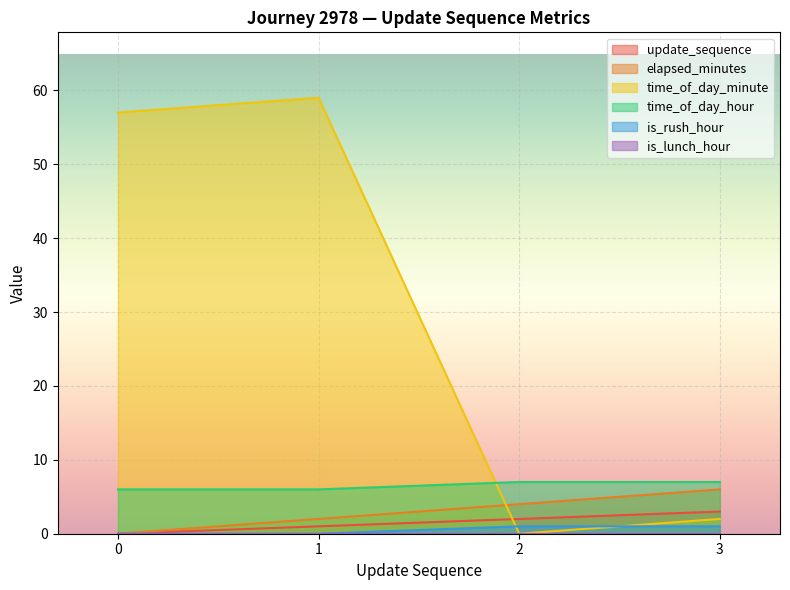

At which label does time_of_day_minute first exceed 57?

1